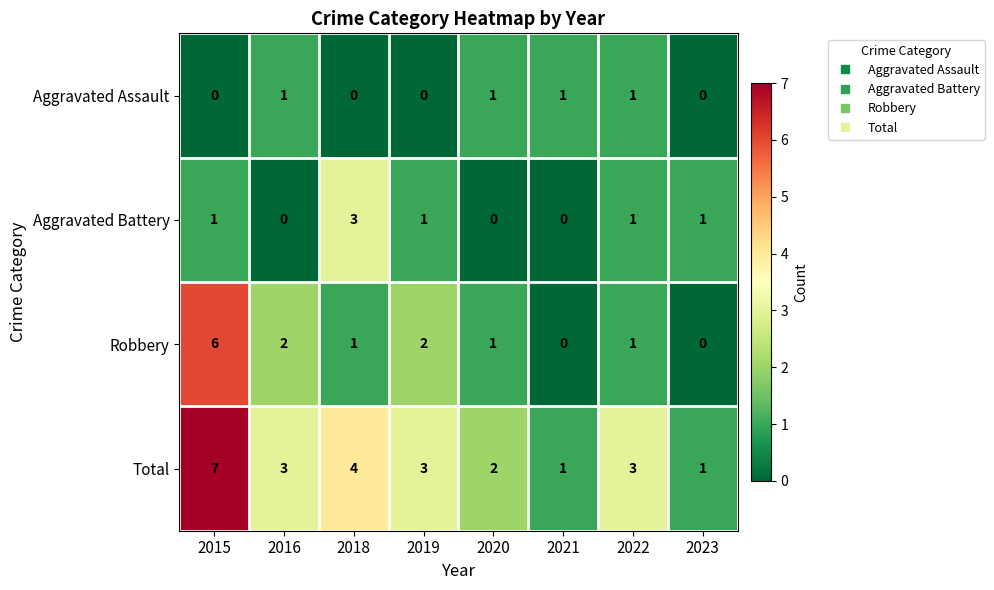

Where does the Total series first go above 3?

2015